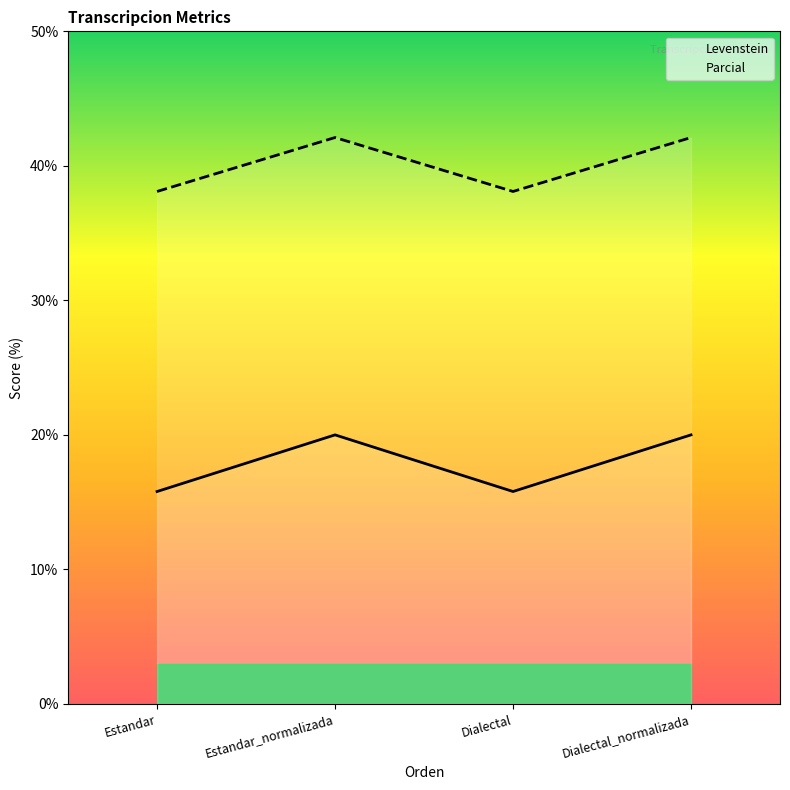

What is the label of the 3rd point from the right?

Estandar_normalizada